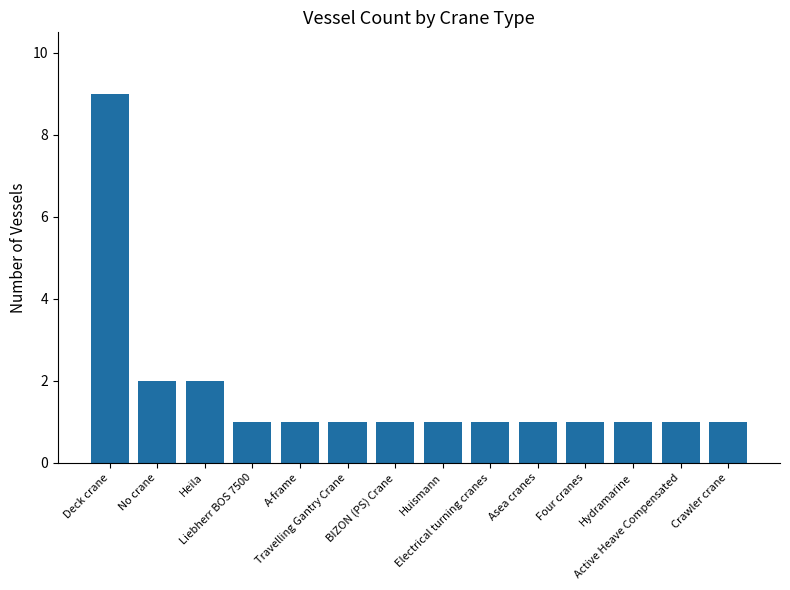

Reading right to left, what are all the values shown in this chart?

1	1	1	1	1	1	1	1	1	1	1	2	2	9